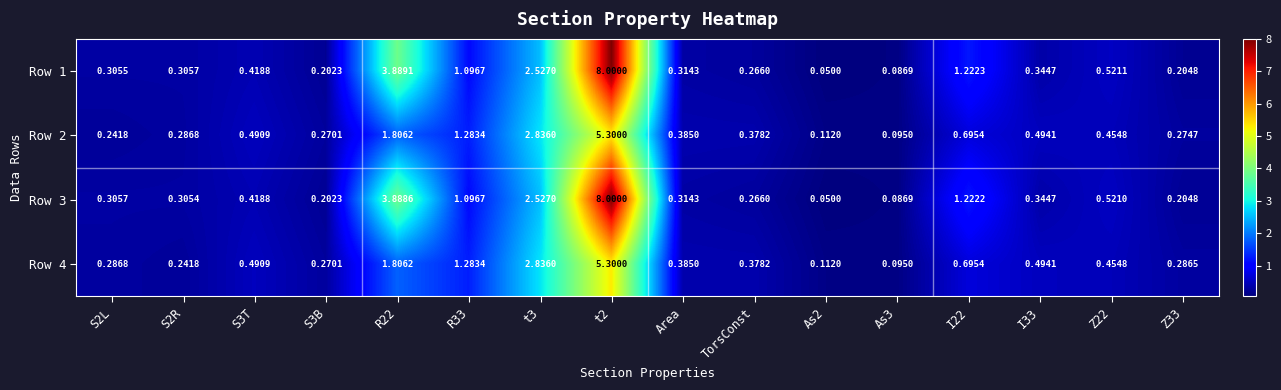

Is the value of Row 1 at S3T greater than the value of Row 4 at t3?

No